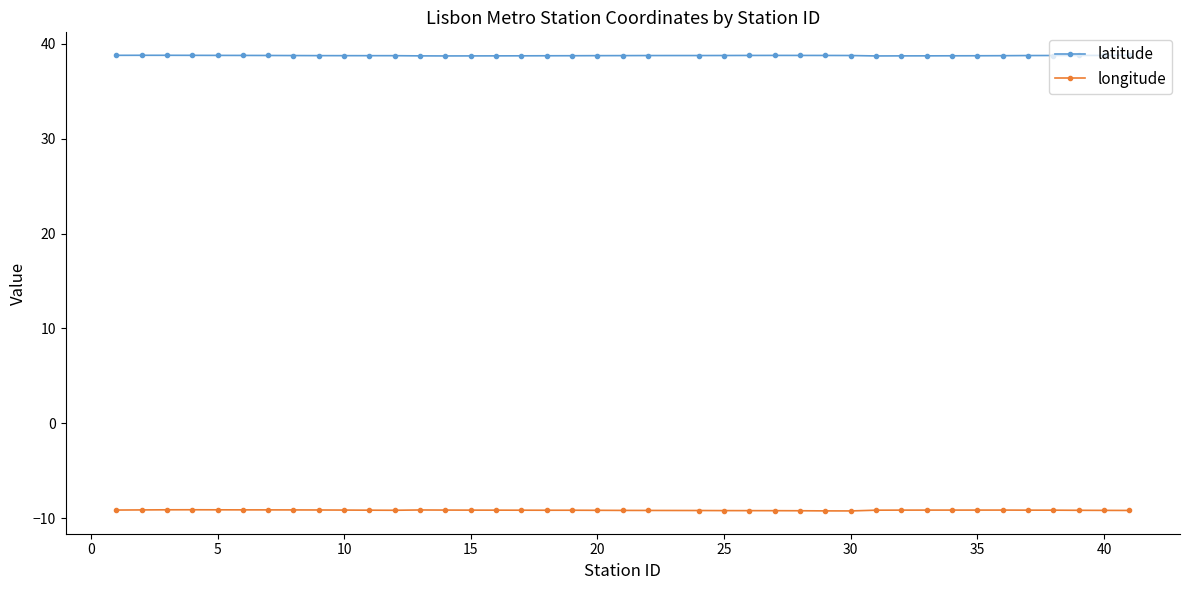

What are all the series names shown in the legend?

latitude, longitude